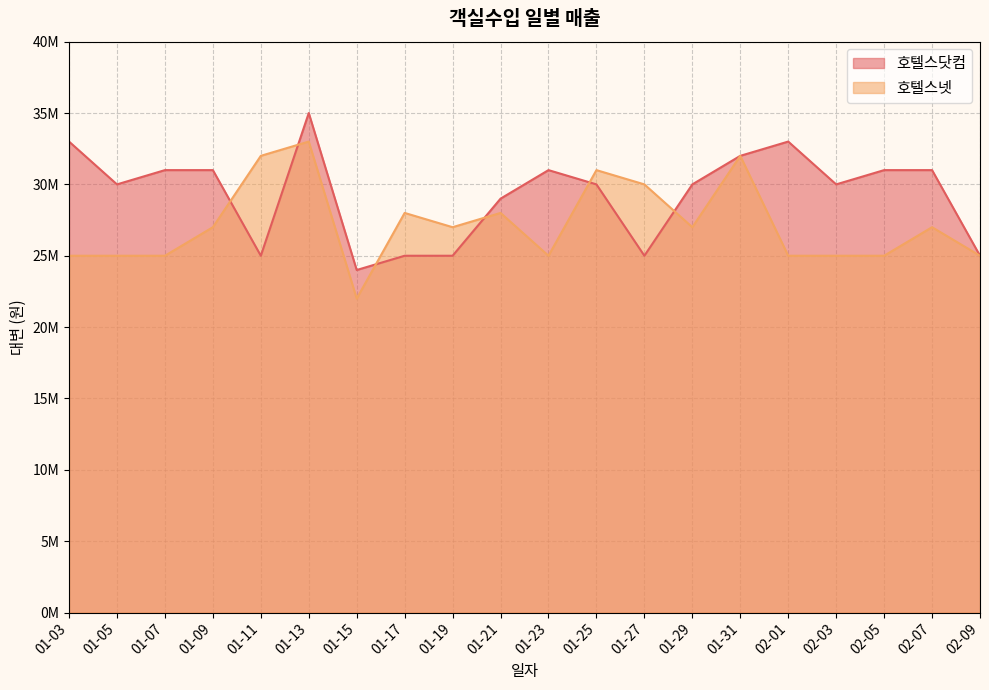

What is the label of the 1st point from the right?

02-09